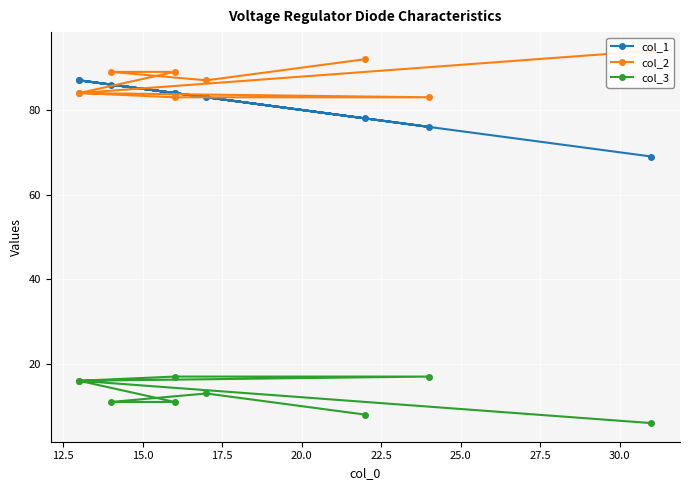

How many values in the col_3 series exceed 13?

4